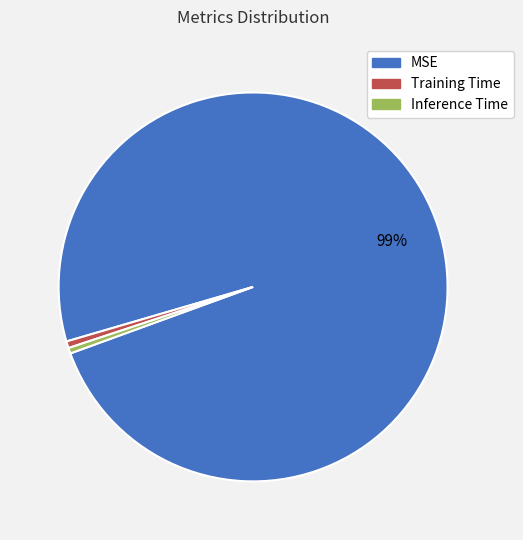

What is the largest slice in the pie chart?

MSE